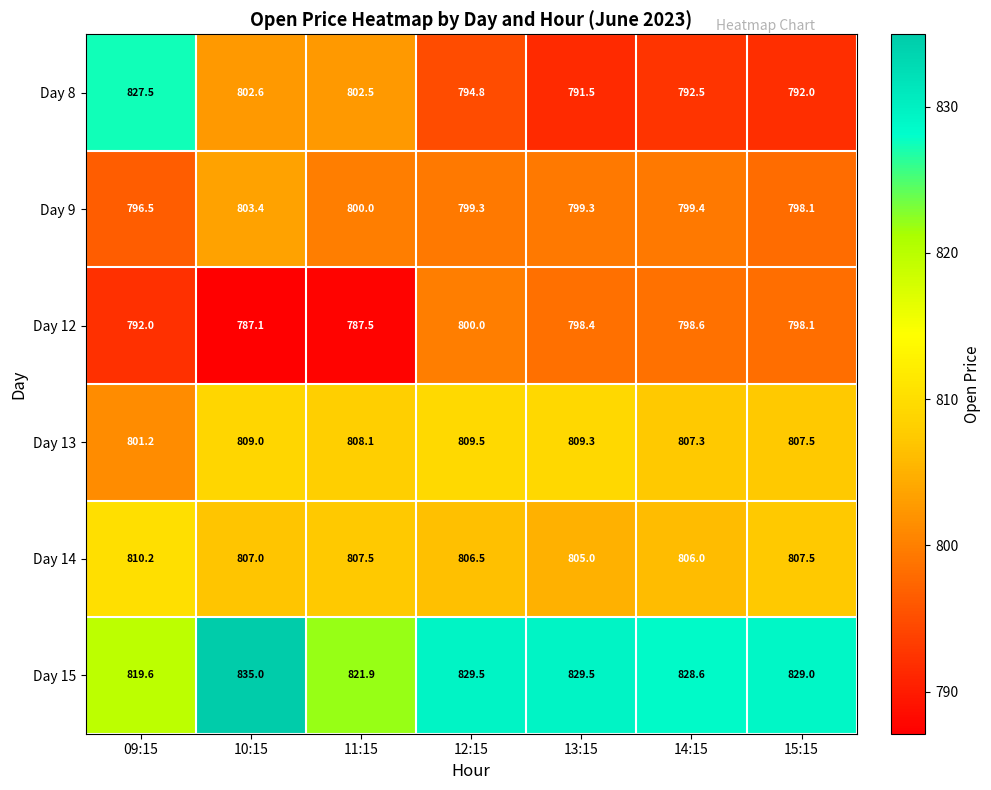

True or false: Day 15 has a value of 1390.4 at 13:15.

False